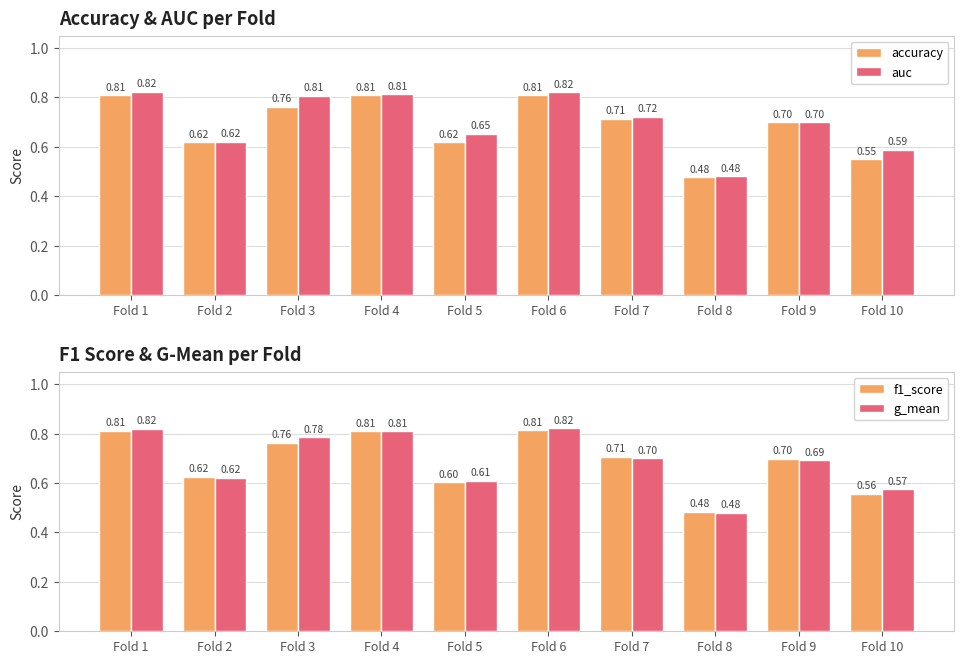

Between Fold 1 and Fold 9, which series saw the biggest shift?

g_mean